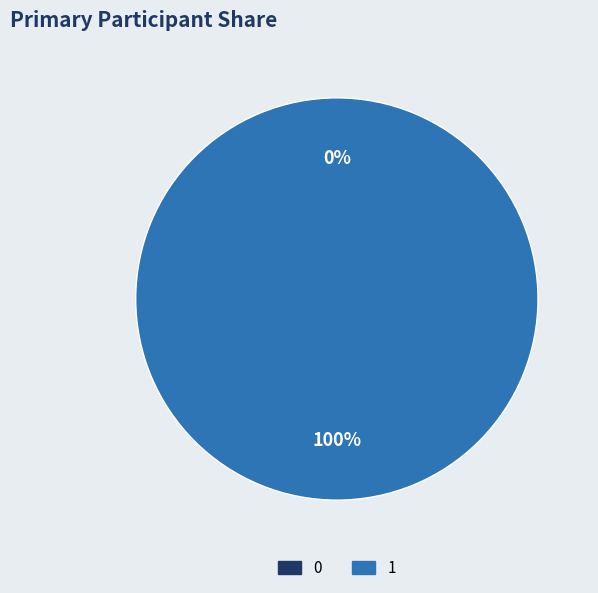

Is there any slice that represents more than half of the pie?

Yes